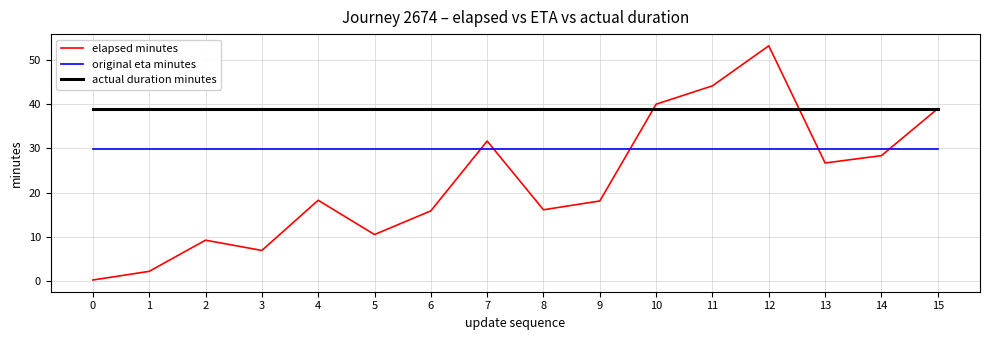

Does the chart display data point markers on the line(s)?

No